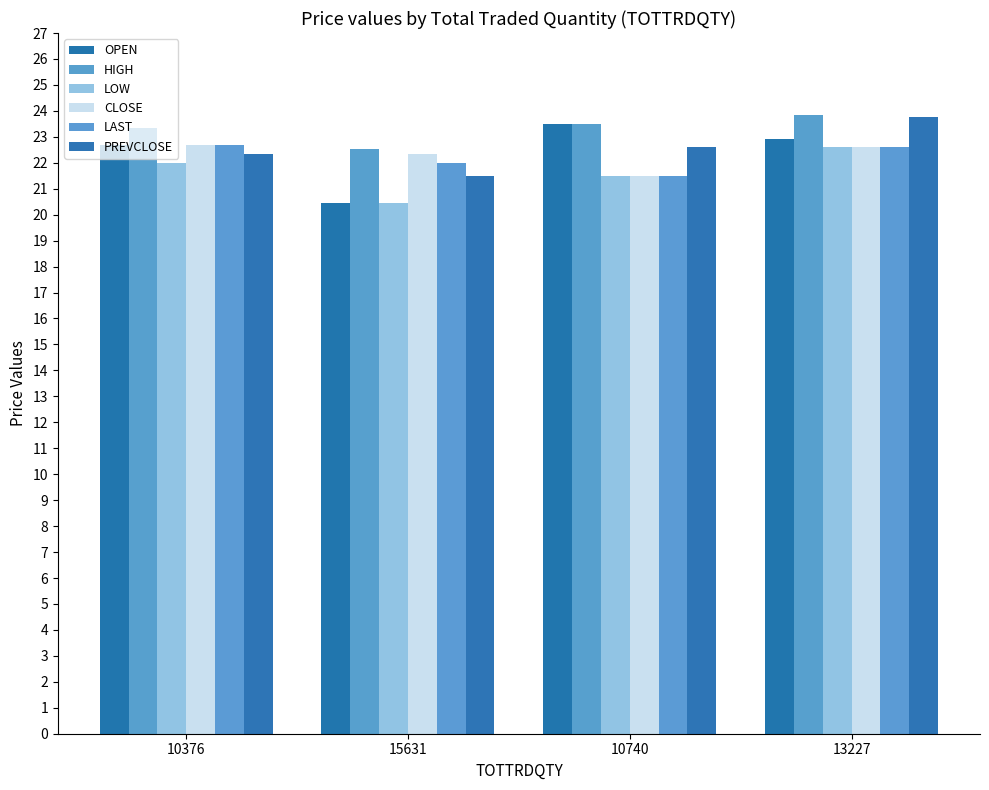

What is the label of the 4th bar from the left?

13227